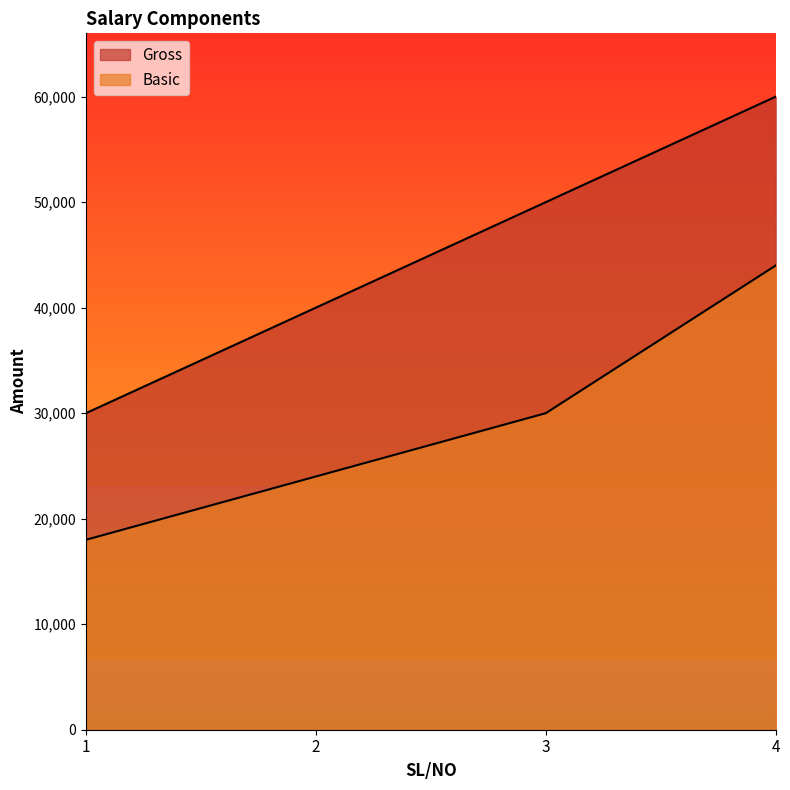

What is the value of the Basic point at the 4th from the left?

44000